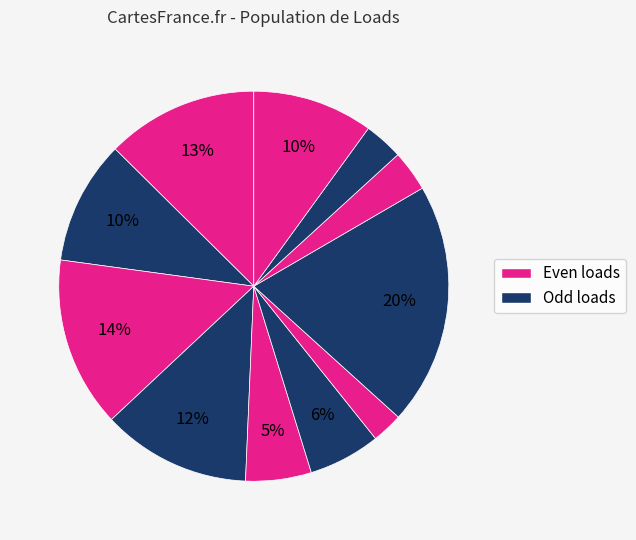

How many segments does this pie chart have?

11